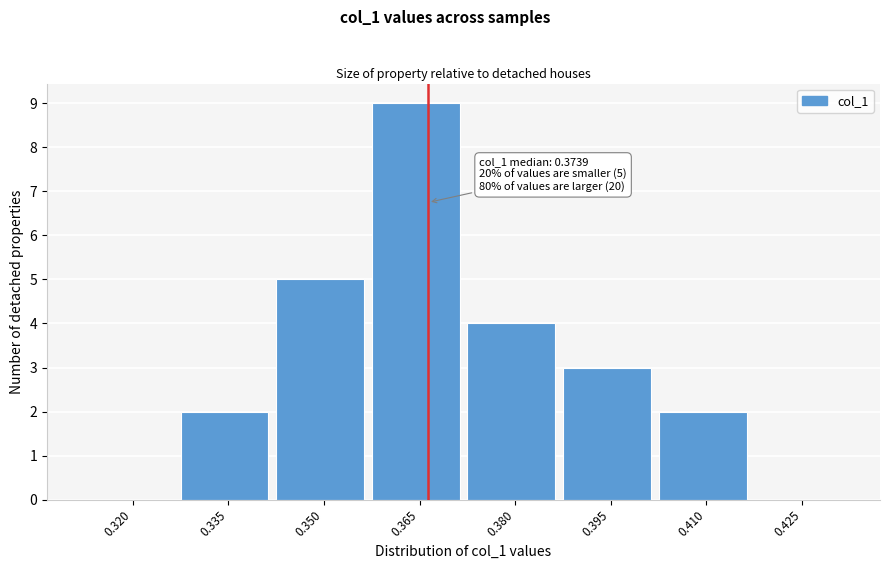

Reading left to right, extract all data points from this chart.

0.320=0	0.335=2	0.350=5	0.365=9	0.380=4	0.395=3	0.410=2	0.425=0